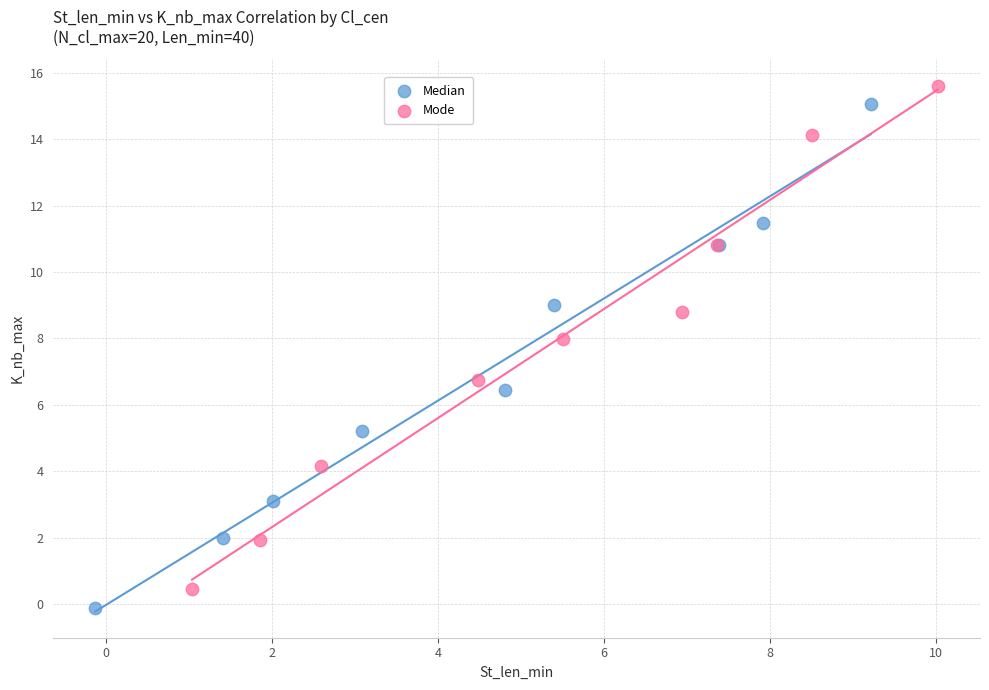

Which series has the widest spread of Y values?

Median